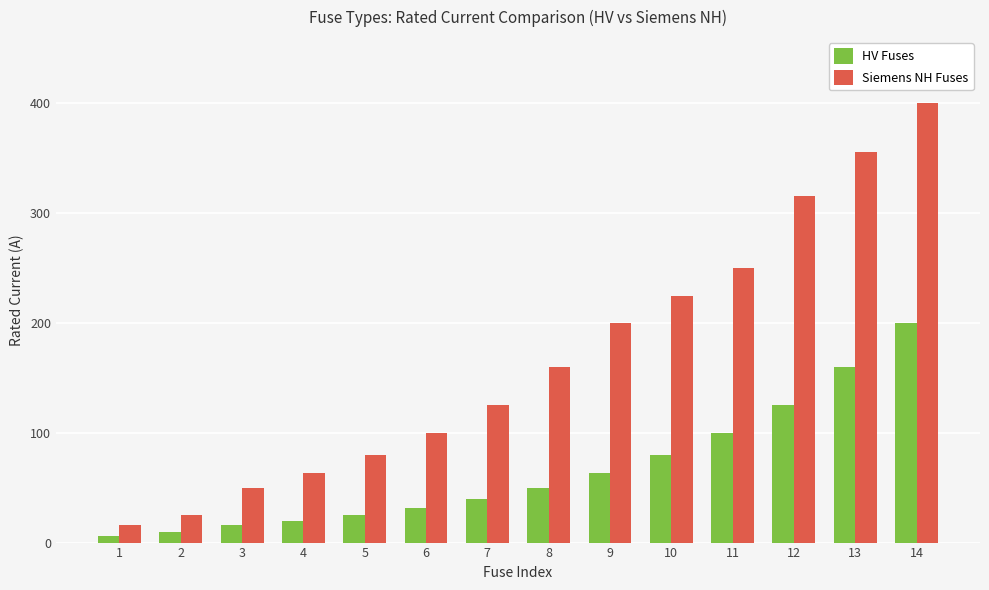

At which label does Siemens NH Fuses reach its minimum?

1